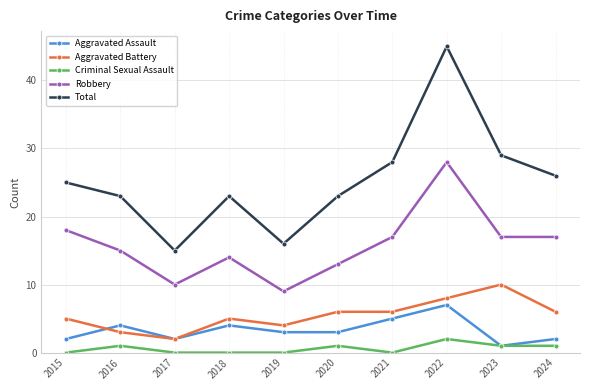

How many series are shown in this chart?

5